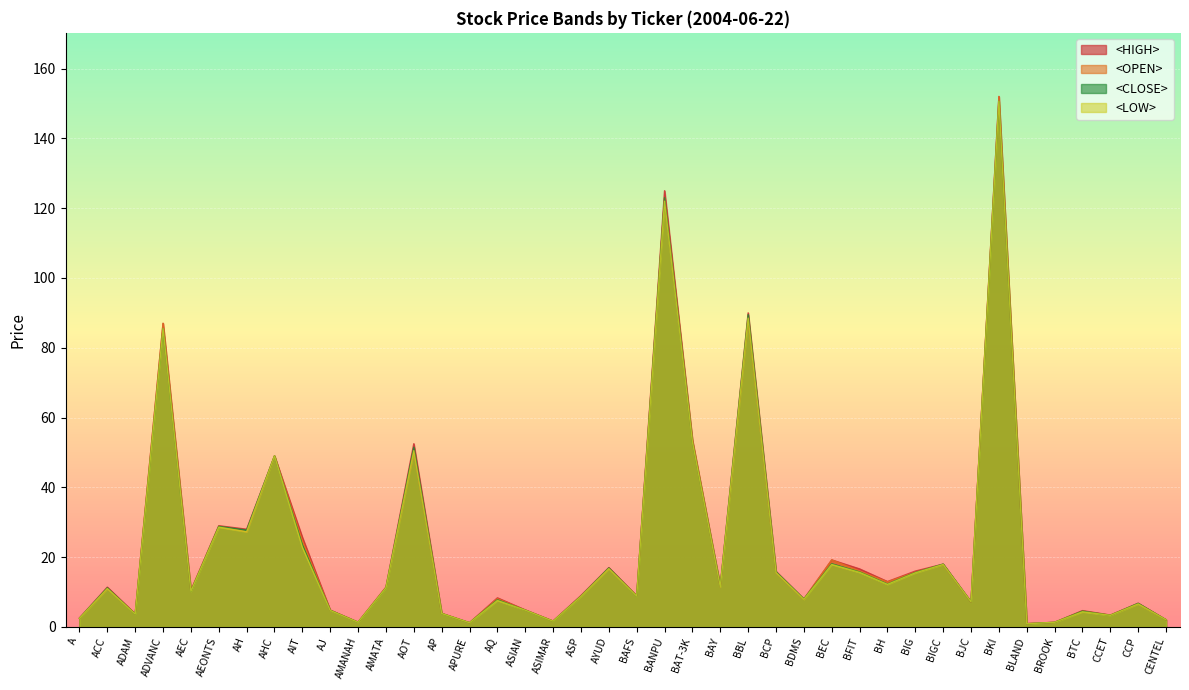

Between AMATA and BKI, which series saw the biggest shift?

<OPEN>